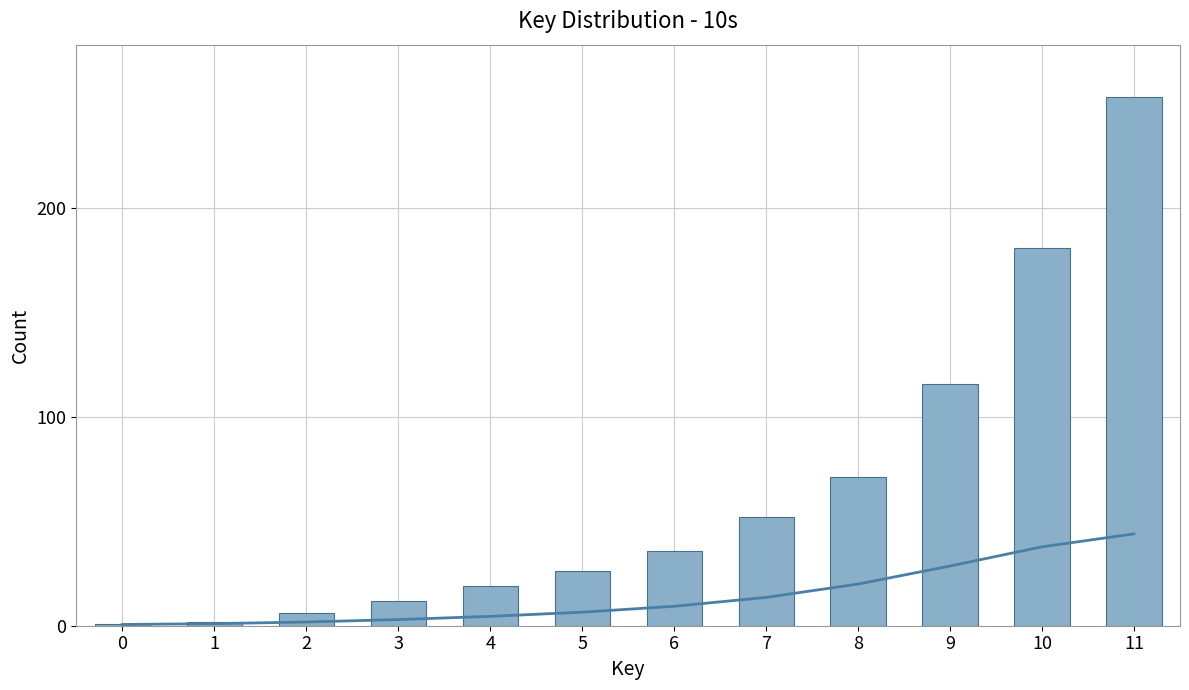

Reading left to right, transcribe all the data shown in this chart.

smoothed: 0=0.6	1=1.0	2=1.8	3=2.9	4=4.5	5=6.5	6=9.3	7=13.6	8=20.0	9=28.6	10=37.8	11=44.0
CH: 0=1.0	1=2.0	2=6.0	3=12.0	4=19.0	5=26.0	6=36.0	7=52.0	8=71.0	9=116.0	10=181.0	11=253.0